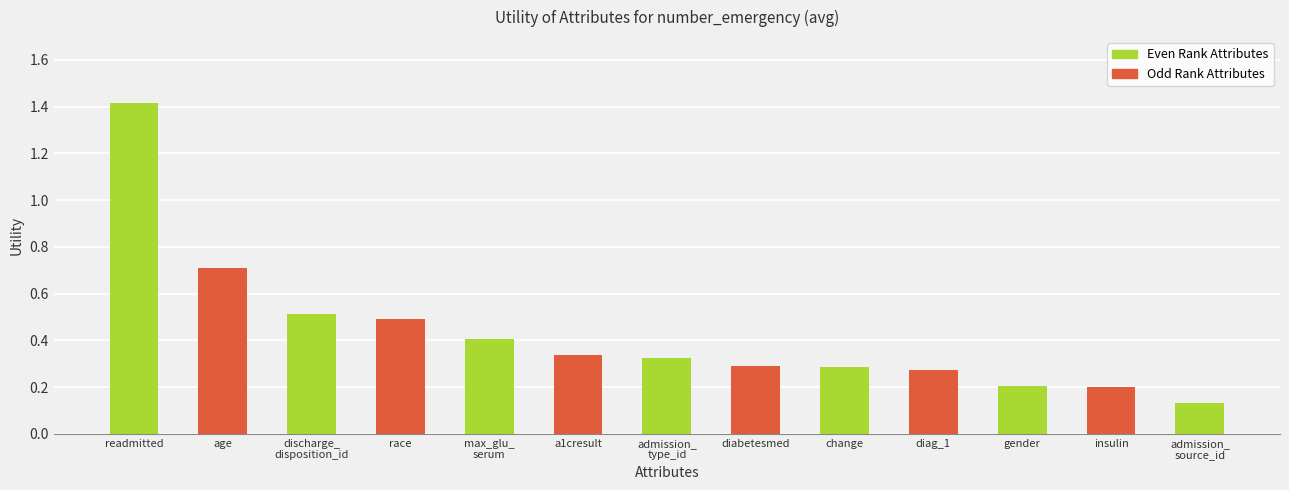

What is the sum of all values?

5.6